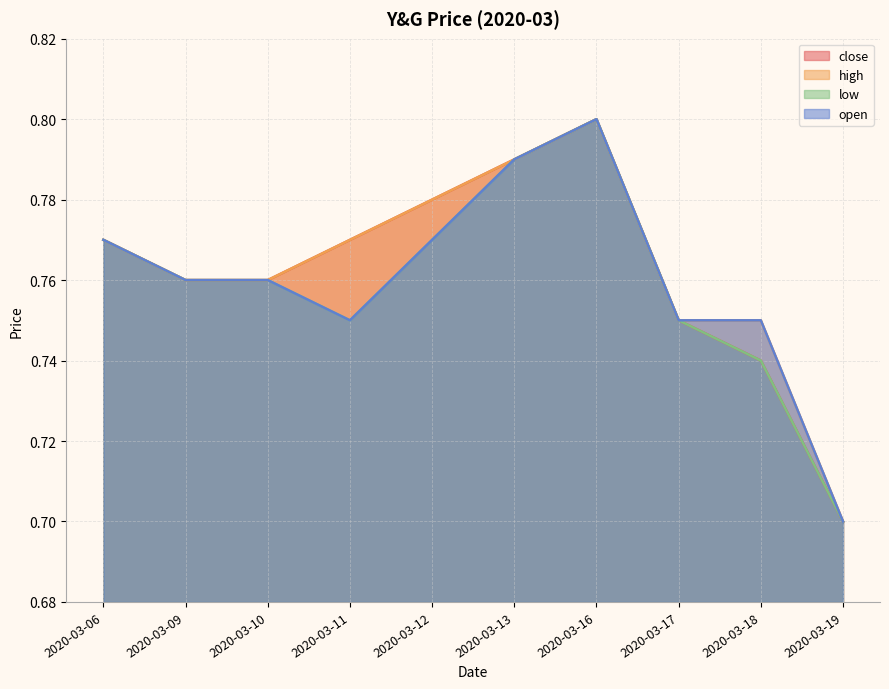

What is the minimum value shown in the chart?

0.7